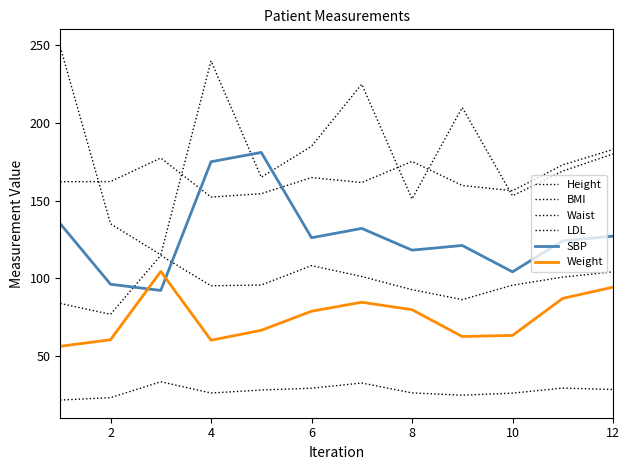

Does the chart have visible grid lines?

No